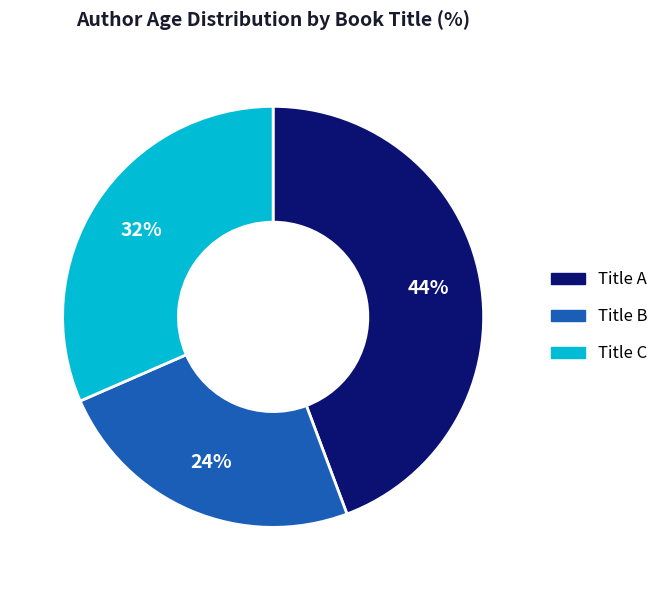

The Title B slice represents 24% of the pie. True or false?

True